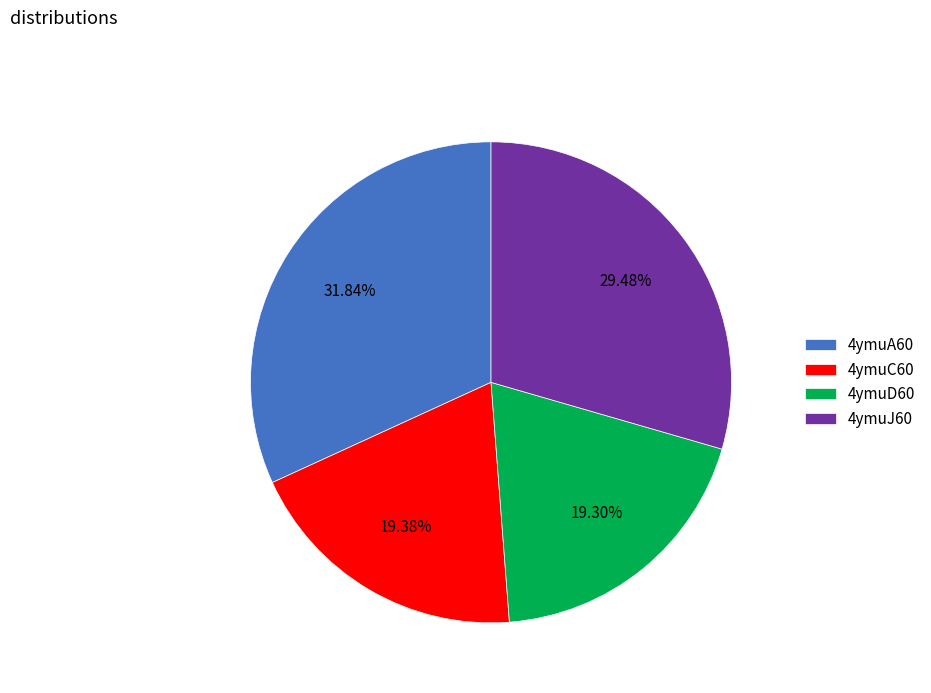

Which category has the biggest portion of the pie?

4ymuA60